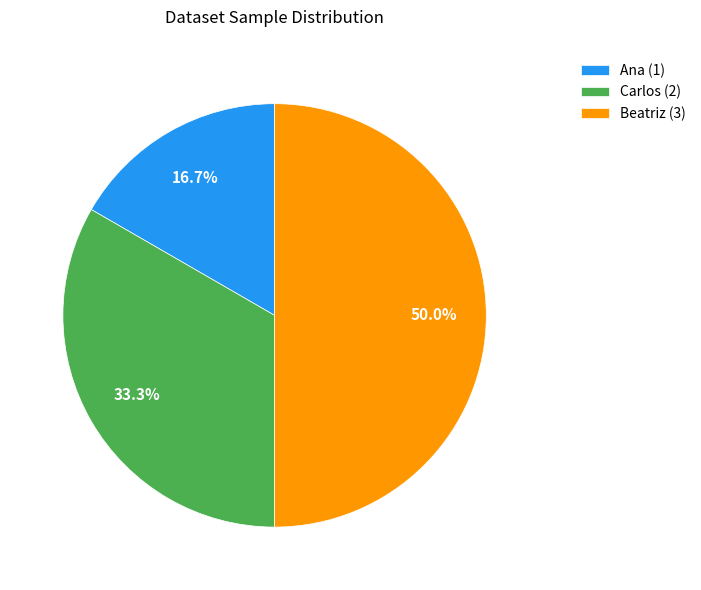

To the nearest percent, what is the combined percentage of Ana and Carlos?

50%